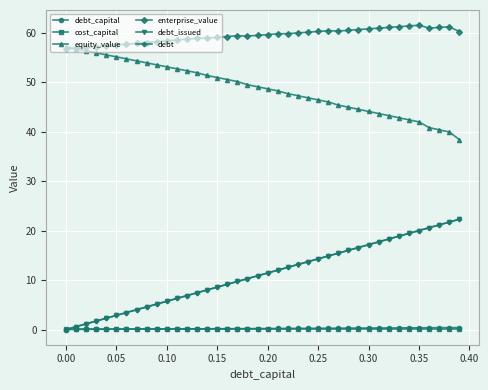

Which series has the largest total across all categories?

enterprise_value